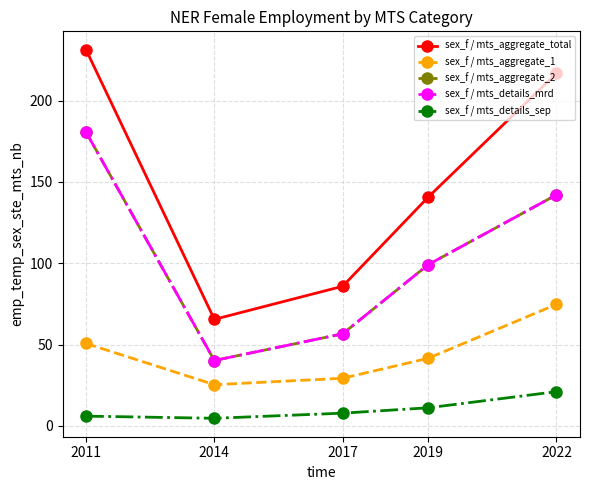

Is this an area chart (filled region under the line)?

No